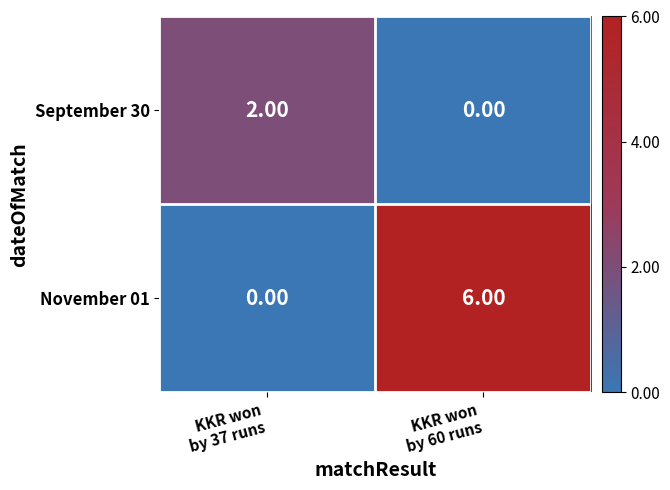

What is the maximum value shown in the chart?

6